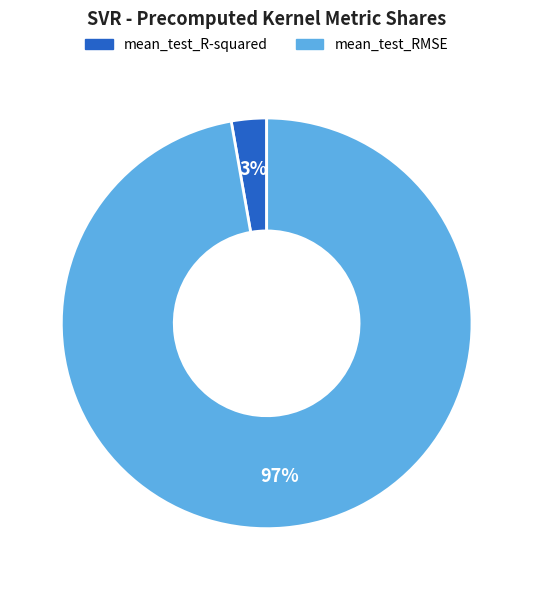

Count the number of slices in the pie.

2